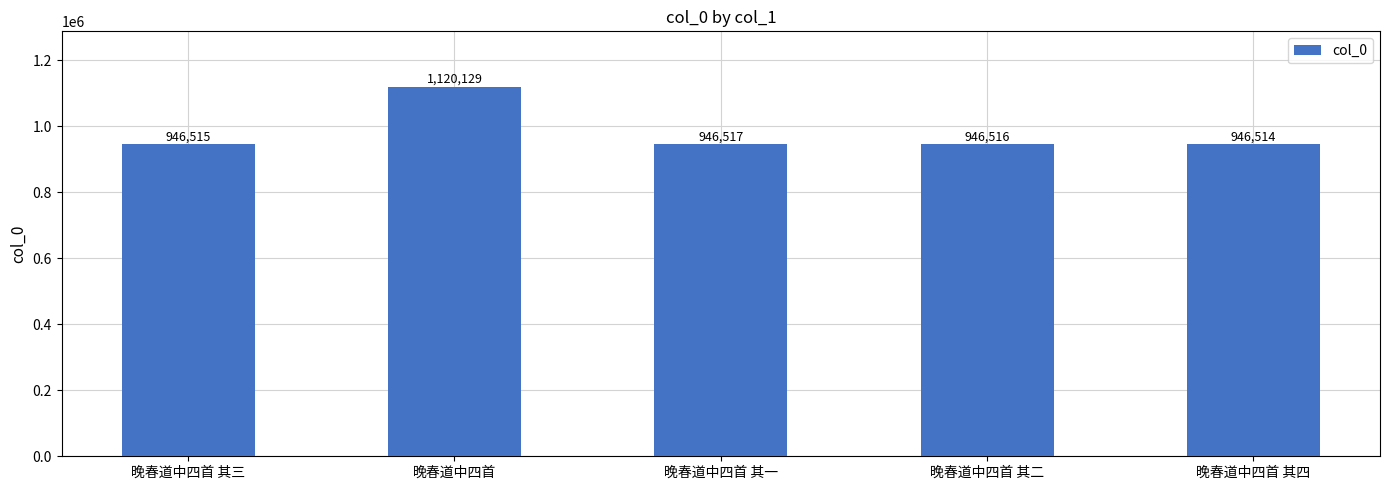

The chart shows a value of 261896 at 晚春道中四首 其二. True or false?

False